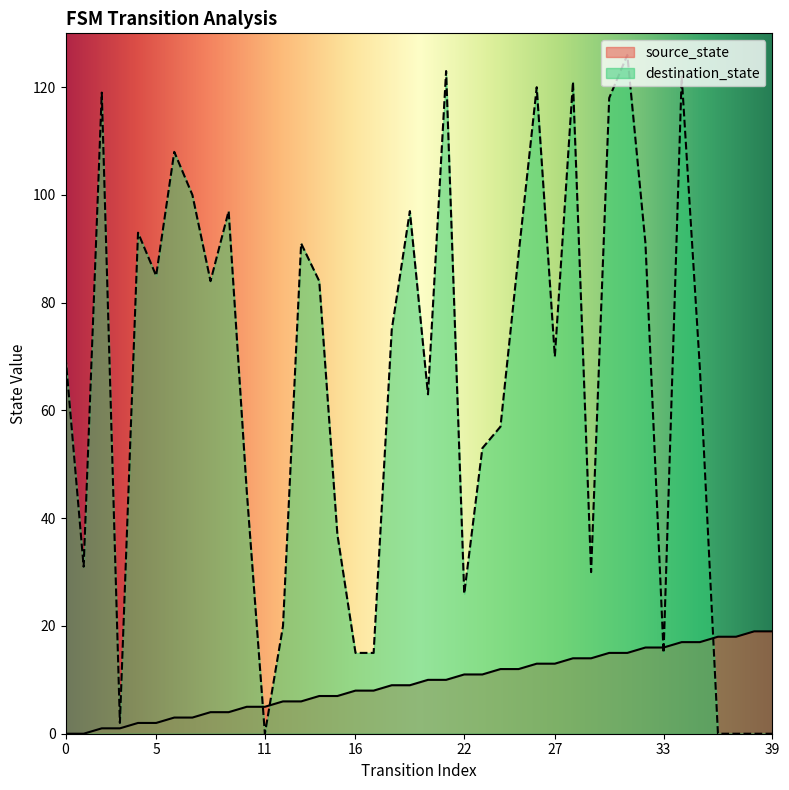

What is the greatest value displayed?

126